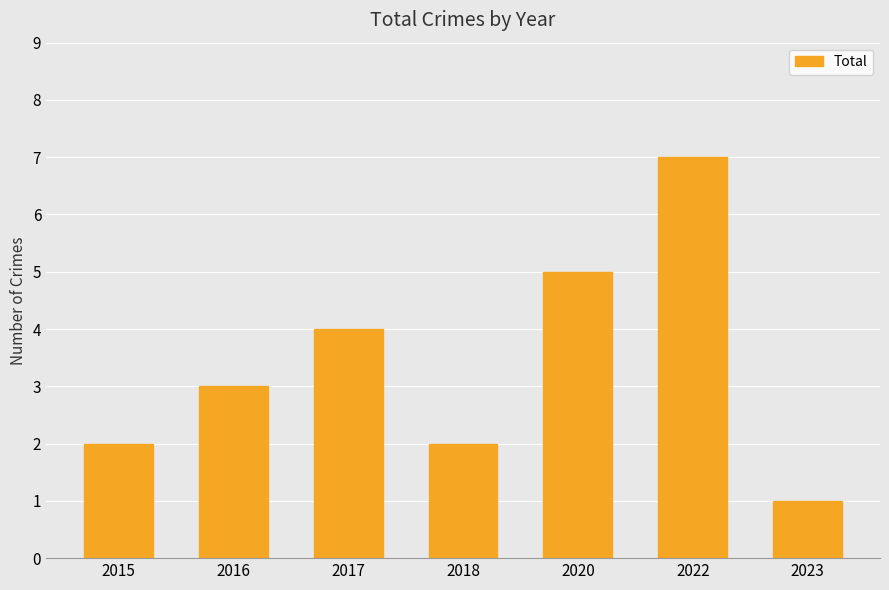

Read the value at 2015.

2